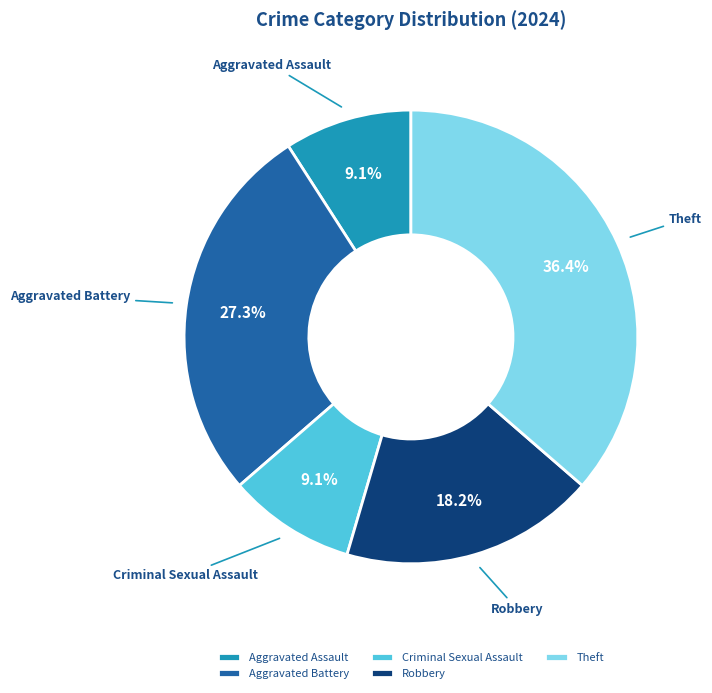

What portion of the pie excludes Robbery?

81.8%